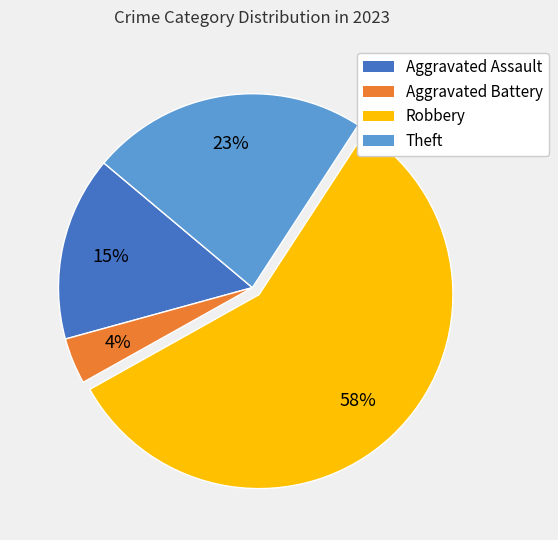

To the nearest percent, what is the average slice percentage?

25%